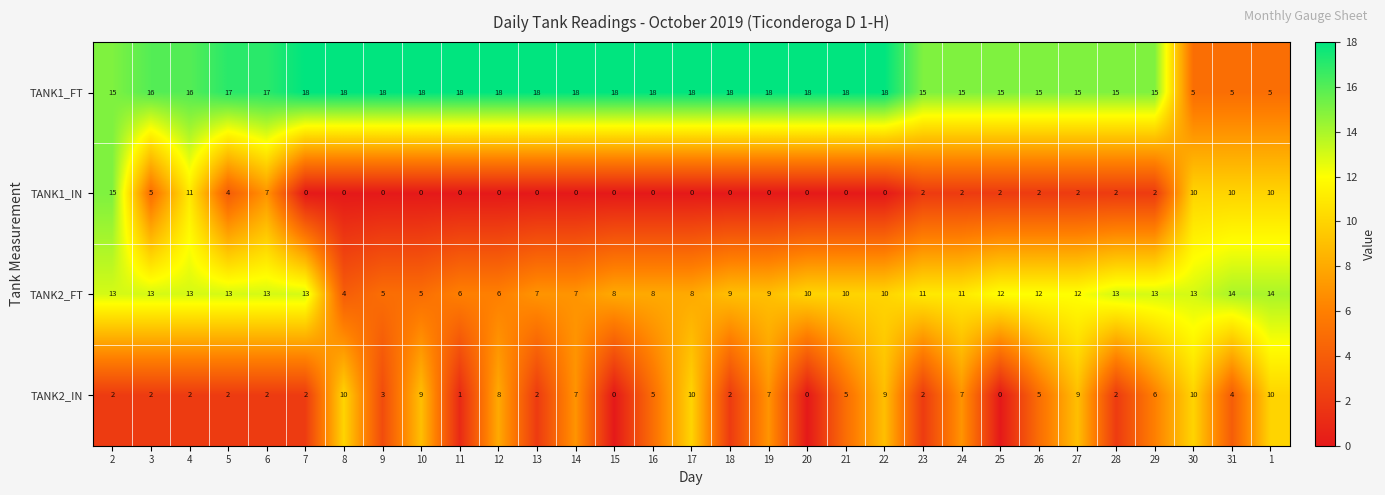

Which series has the largest range (max minus min)?

TANK1_IN